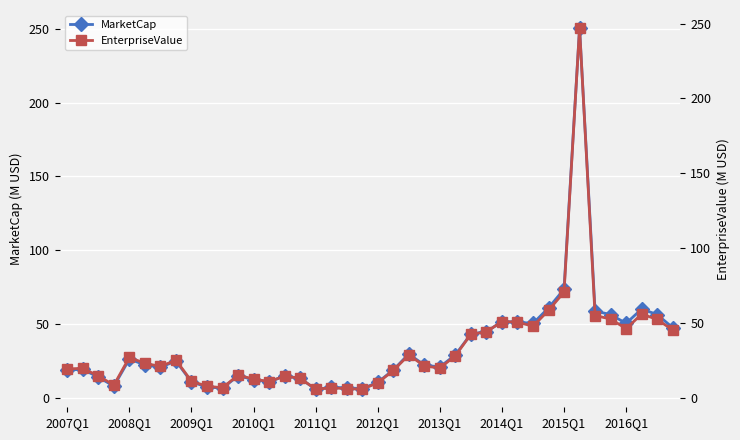

Where does the MarketCap series first go above 22?

2008Q1